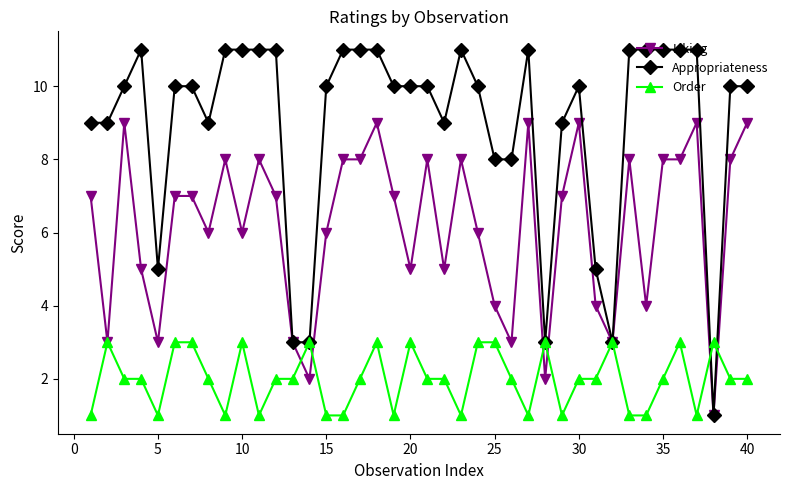

Rank the series by their maximum value, from lowest to highest.

Order, Liking, Appropriateness